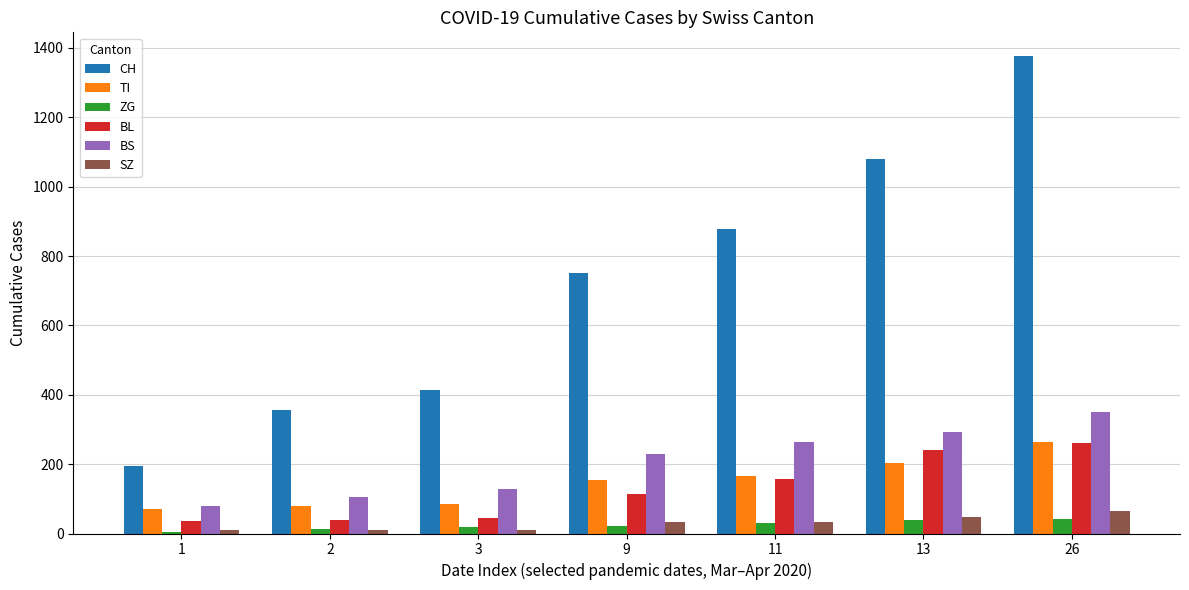

Which series has the largest range (max minus min)?

CH